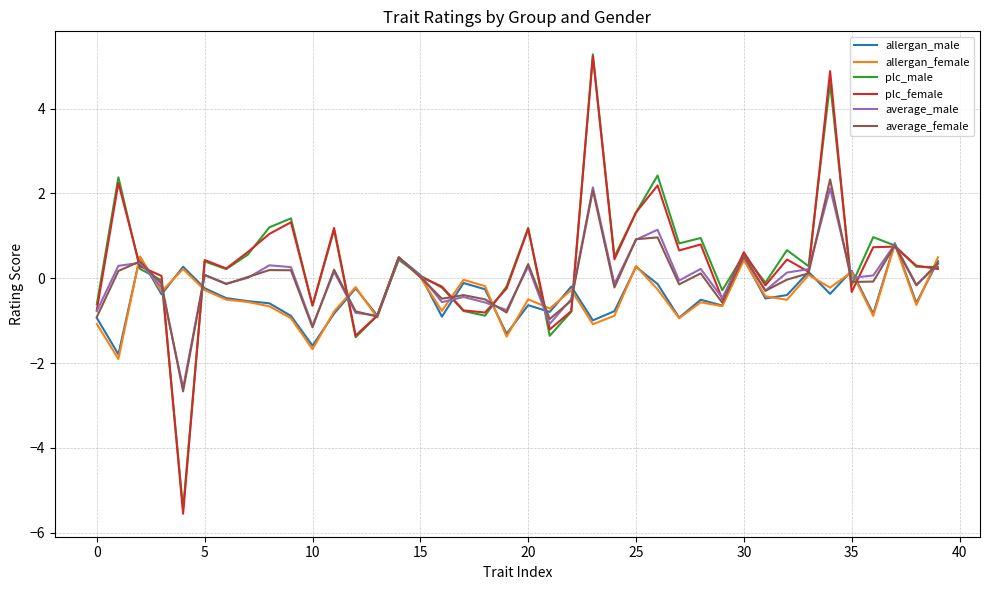

What is the sum of all average_male values?

-0.6